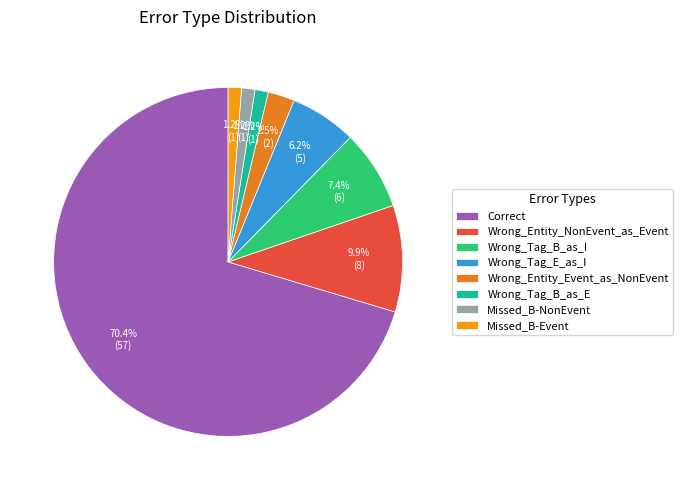

Is it true that Wrong_Tag_E_as_I is 13% of the pie?

False